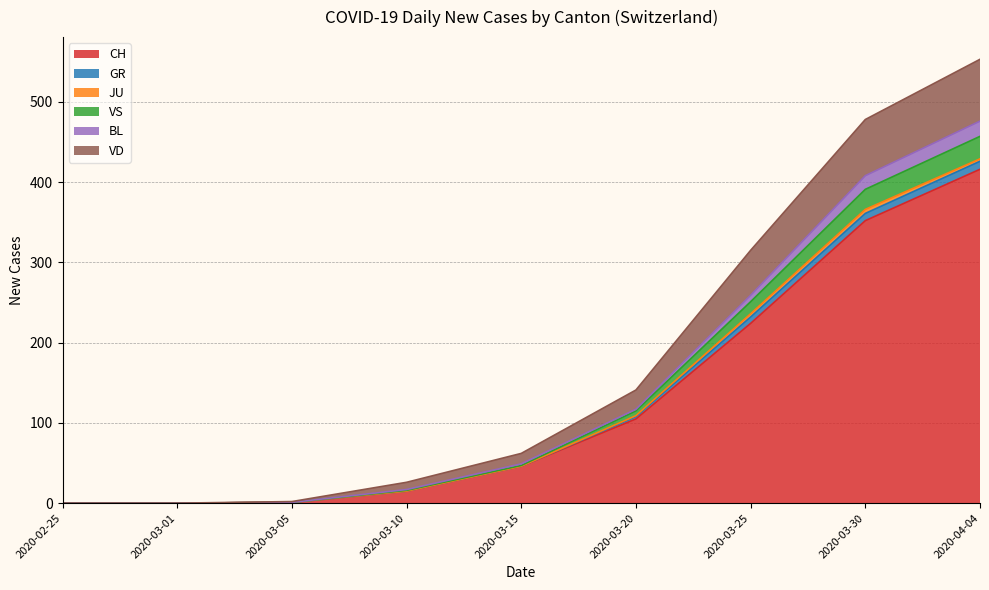

Where is VD nearest to the value 57?

2020-03-25